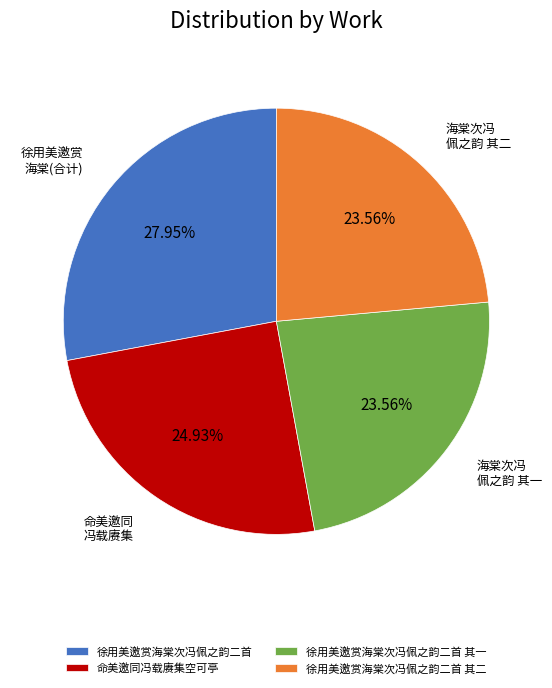

True or false: 徐用美邀赏海棠次冯佩之韵二首 其二 accounts for 11% of the total.

False